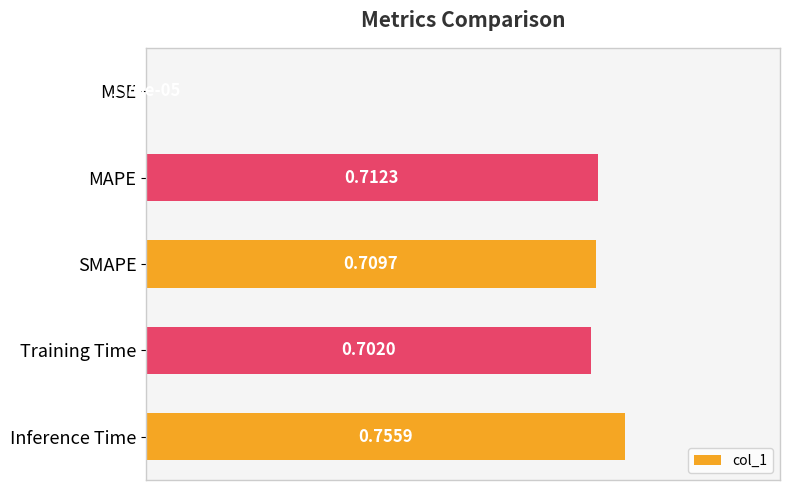

Which category has the highest value across all series?

Inference Time